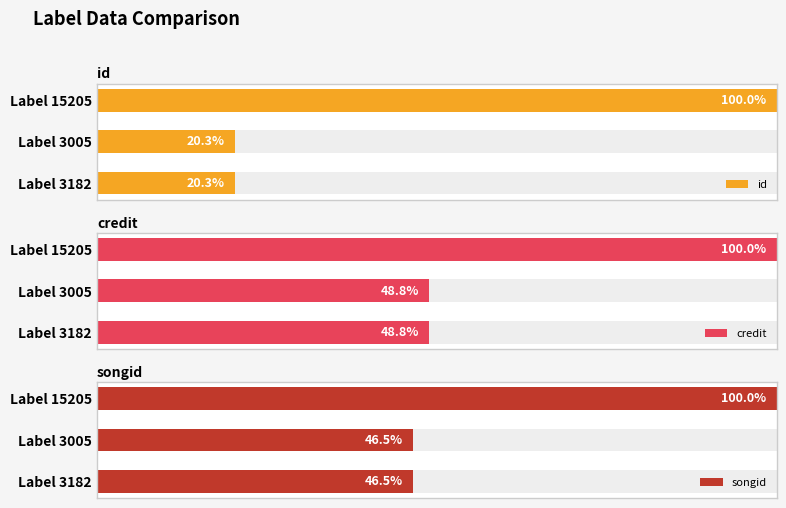

Which series has the largest total across all categories?

credit